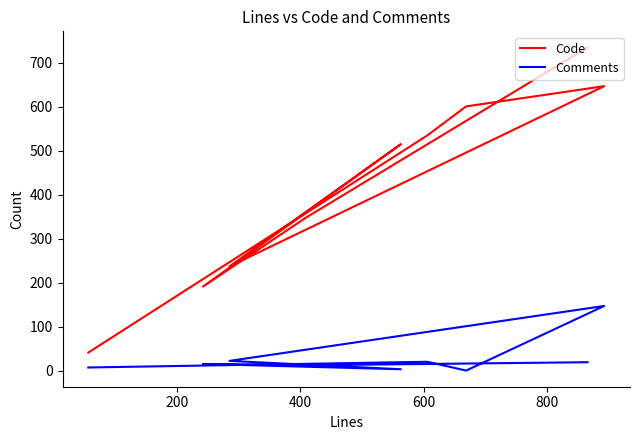

In Comments, how many points are higher than both neighbors (excluding endpoints)?

3